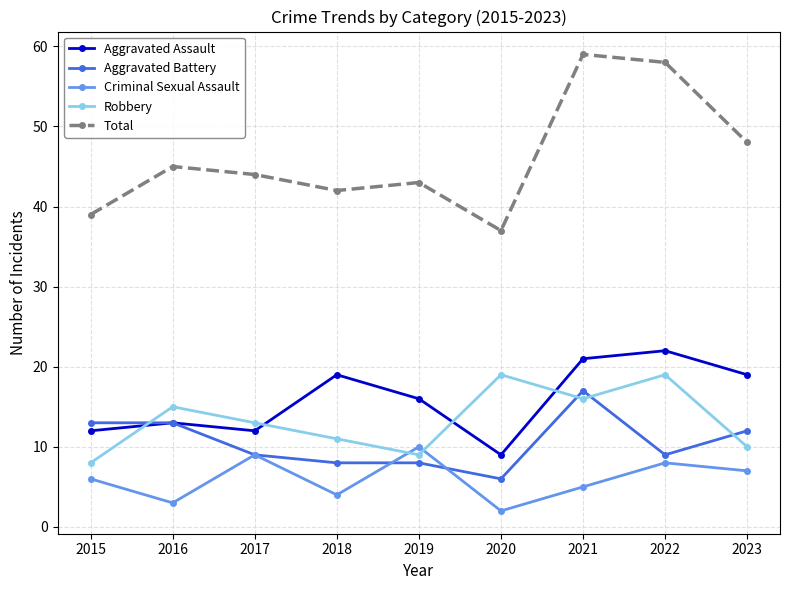

True or false: Total has a value of 40 at 2021.

False